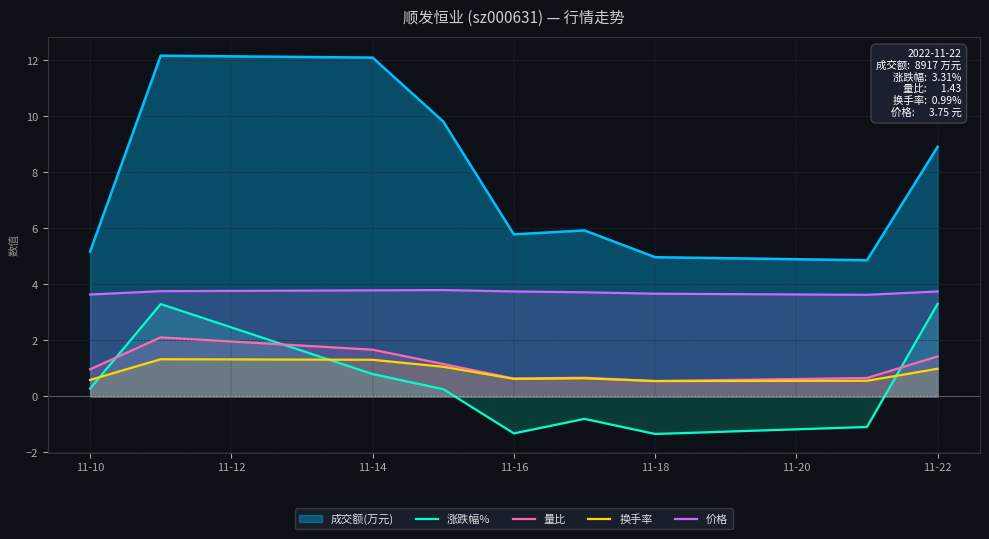

How many distinct data groups are displayed?

5